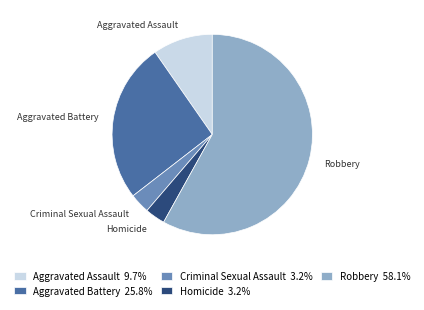

Is there any slice that represents more than half of the pie?

Yes